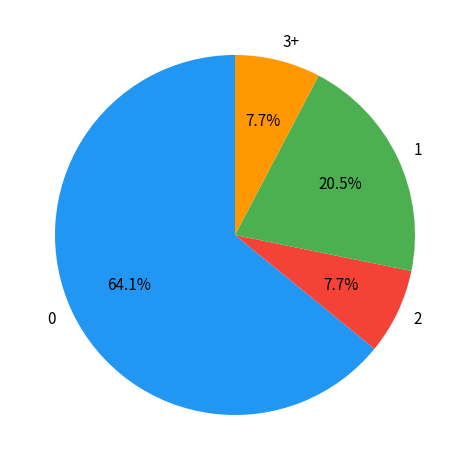

Is 0 the majority of the pie?

Yes